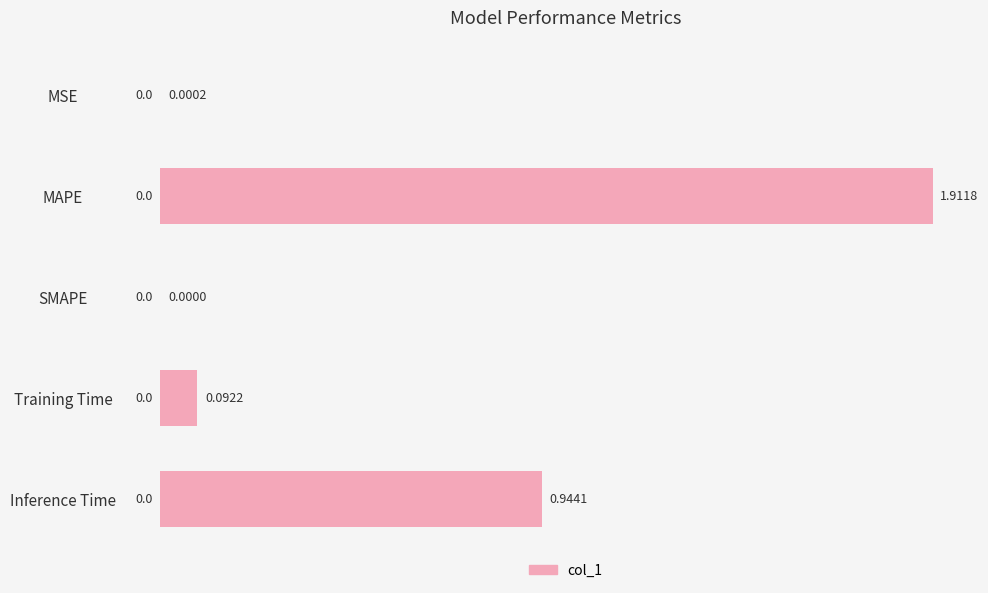

What is the sum of all values?

2.9